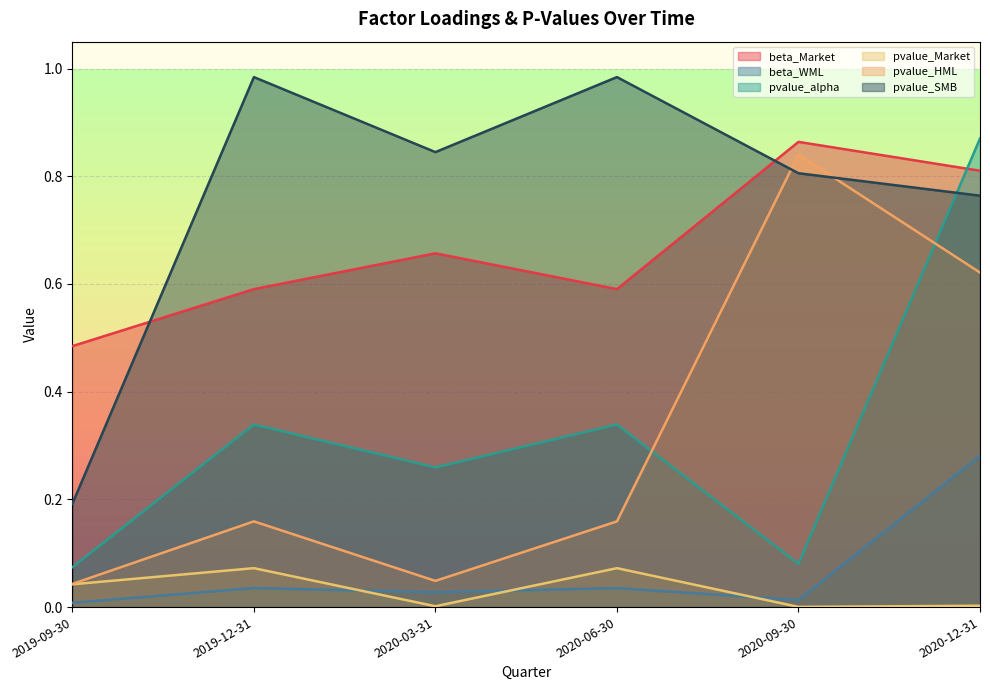

At 2020-06-30, list the series in order from smallest to largest.

beta_WML, pvalue_Market, pvalue_HML, pvalue_alpha, beta_Market, pvalue_SMB